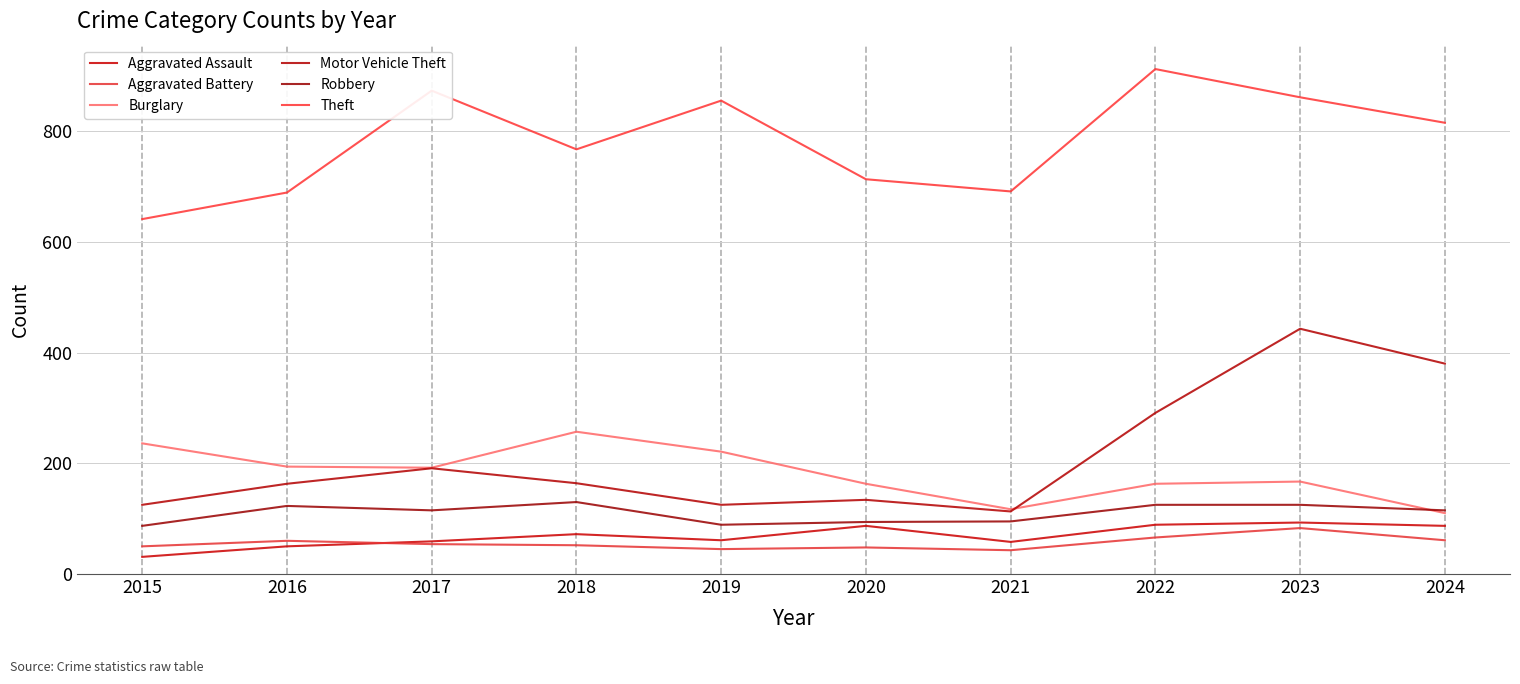

True or false: Robbery and Aggravated Assault intersect in this chart.

False